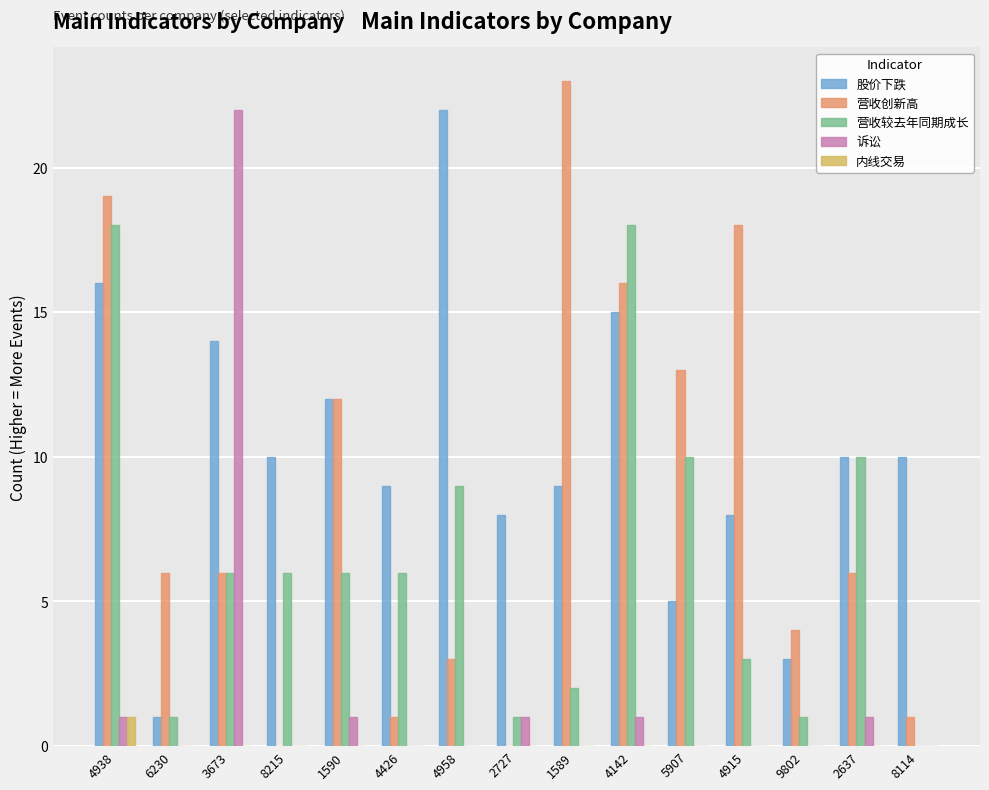

What is the sum of the 诉讼 values at 5907 and 4938?

1